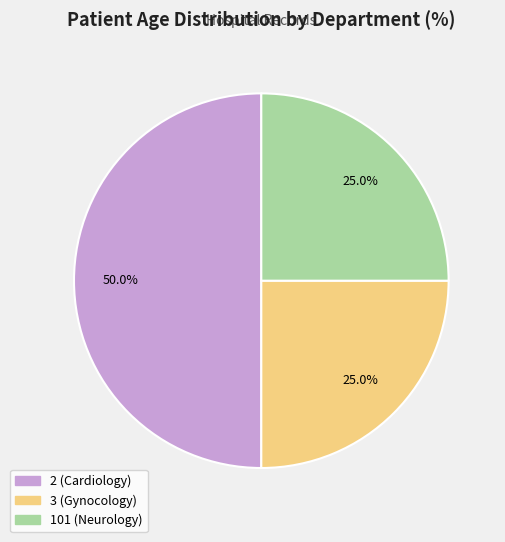

What is the largest slice in the pie chart?

2 (Cardiology)